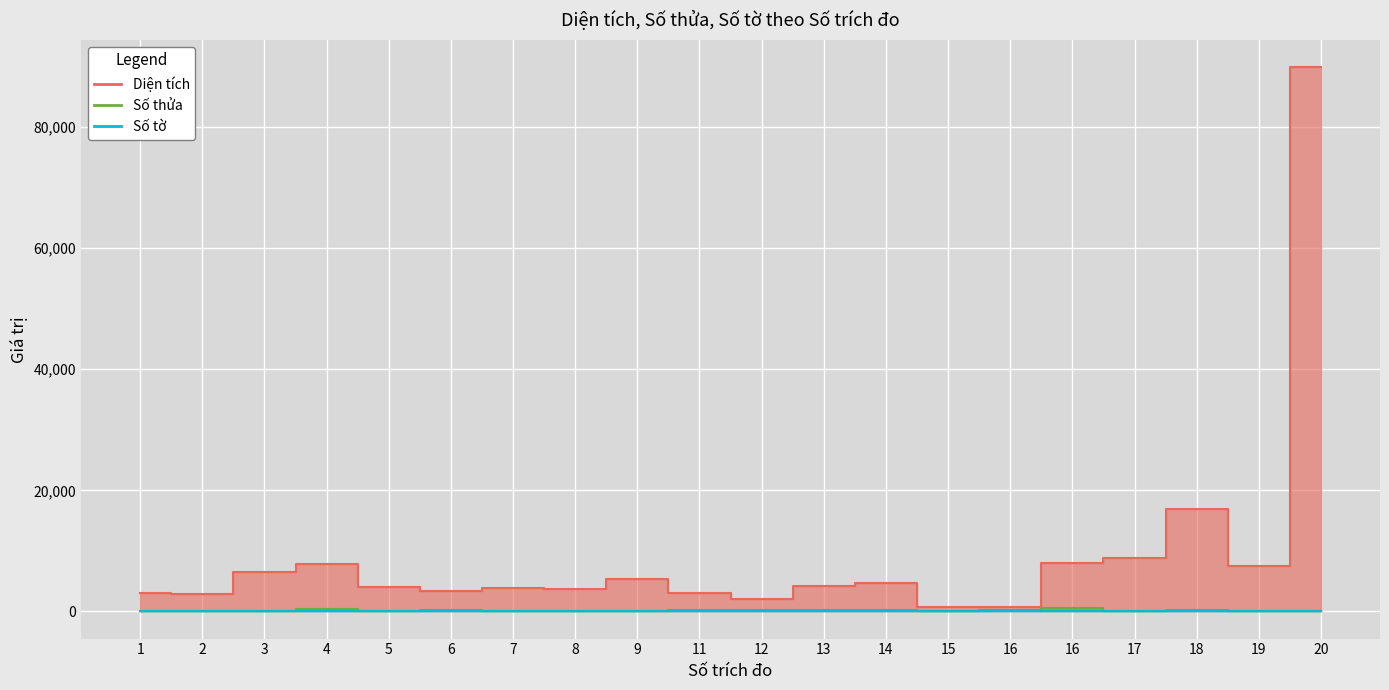

At which category is the sum across all series the highest?

20